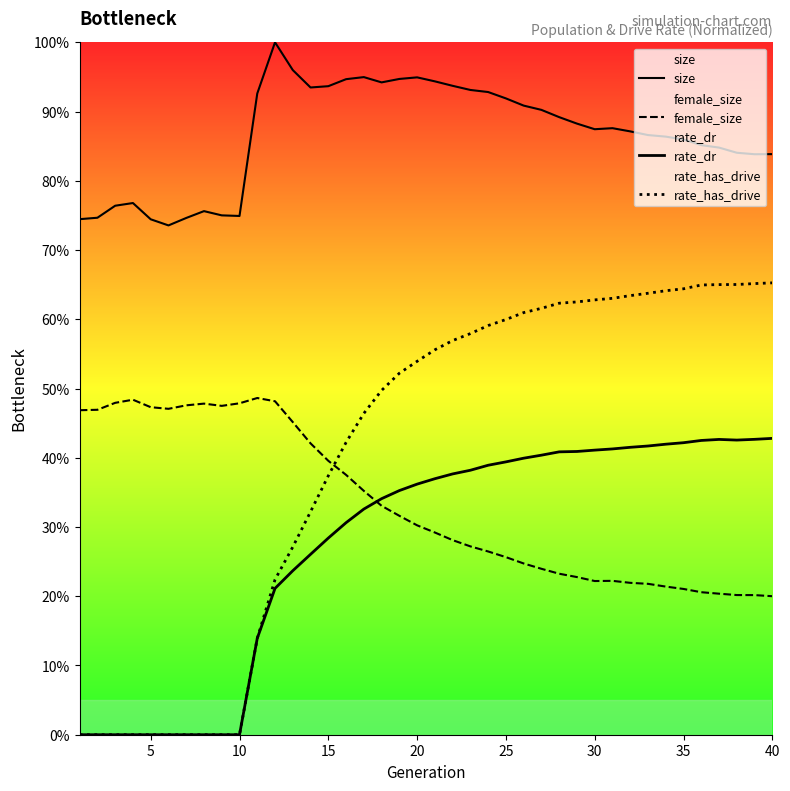

Does the chart display data point markers on the line(s)?

No